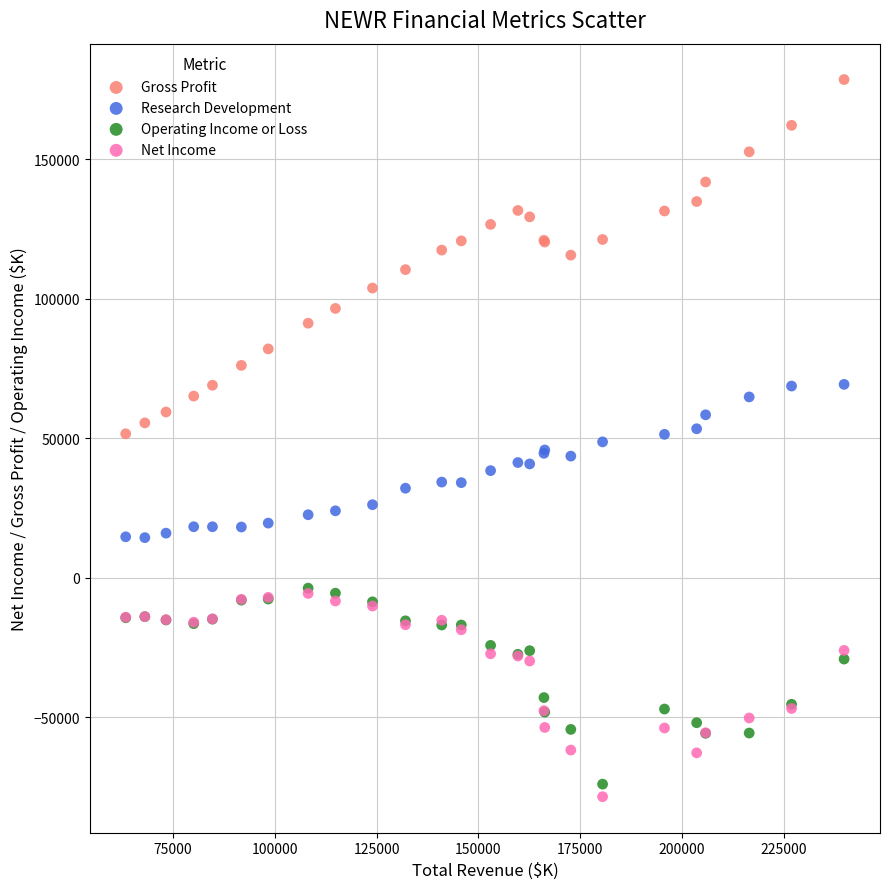

Which series has the largest Y range (max minus min)?

Gross Profit